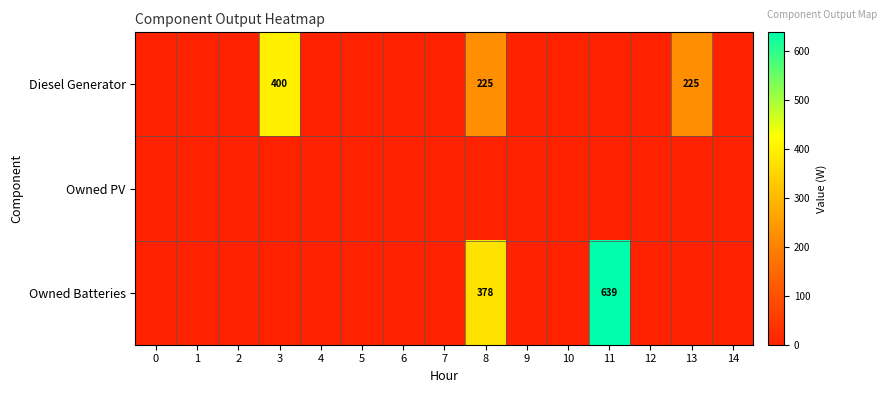

Is the value of Diesel Generator at 13 greater than the value of Owned Batteries at 3?

Yes